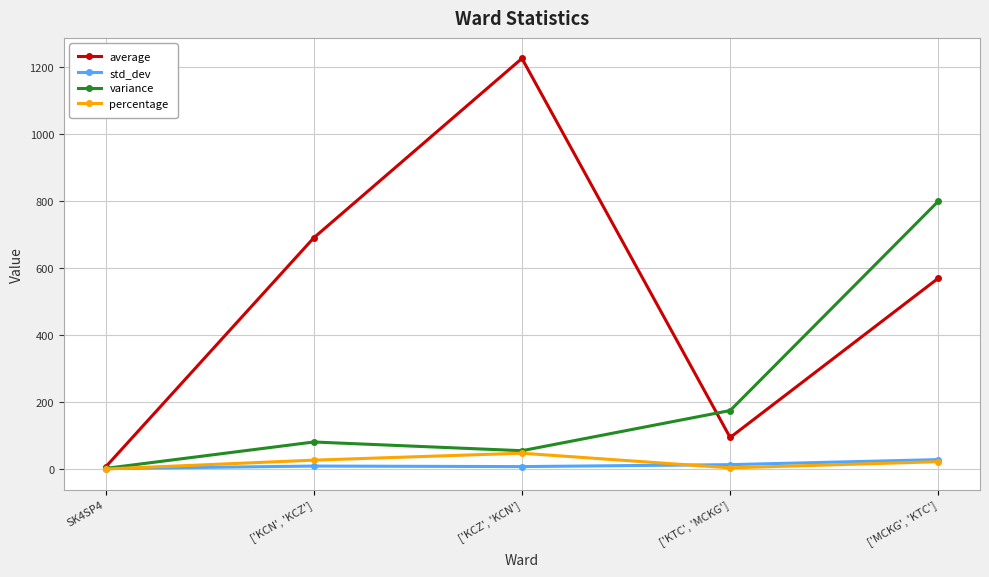

How many values in the variance series are below 80?

2